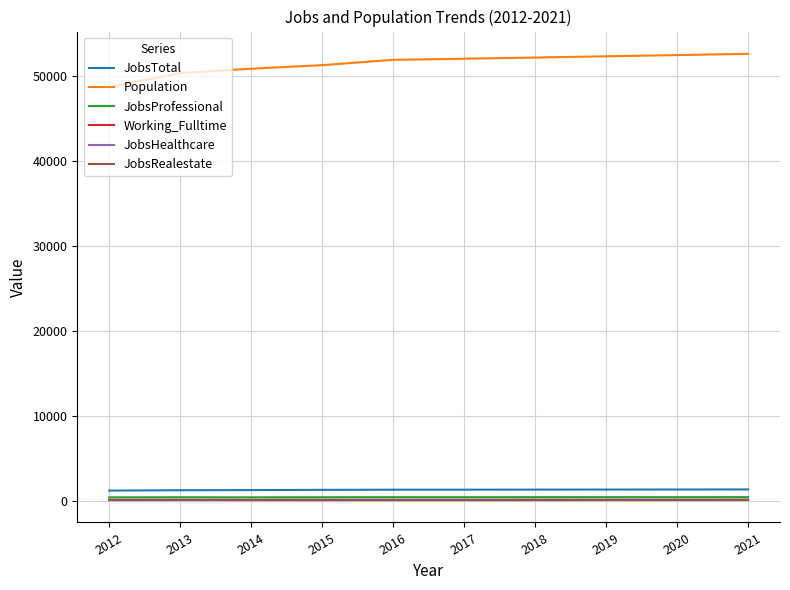

What is the highest value of the JobsHealthcare series?

154